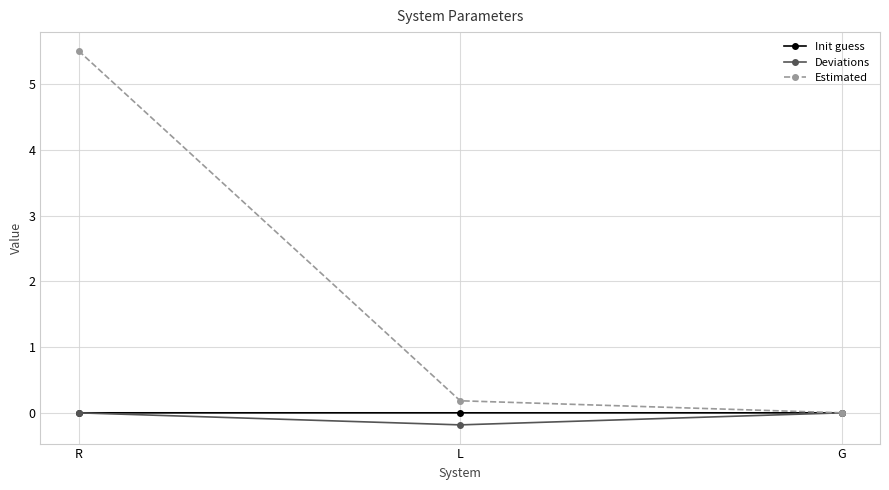

At which label does Estimated reach its peak?

R